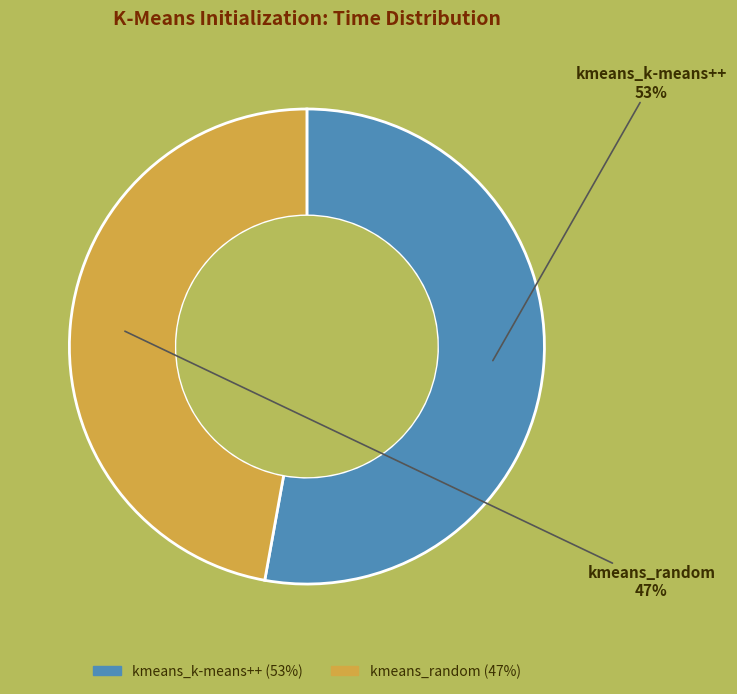

What is the largest slice in the pie chart?

kmeans_k-means++